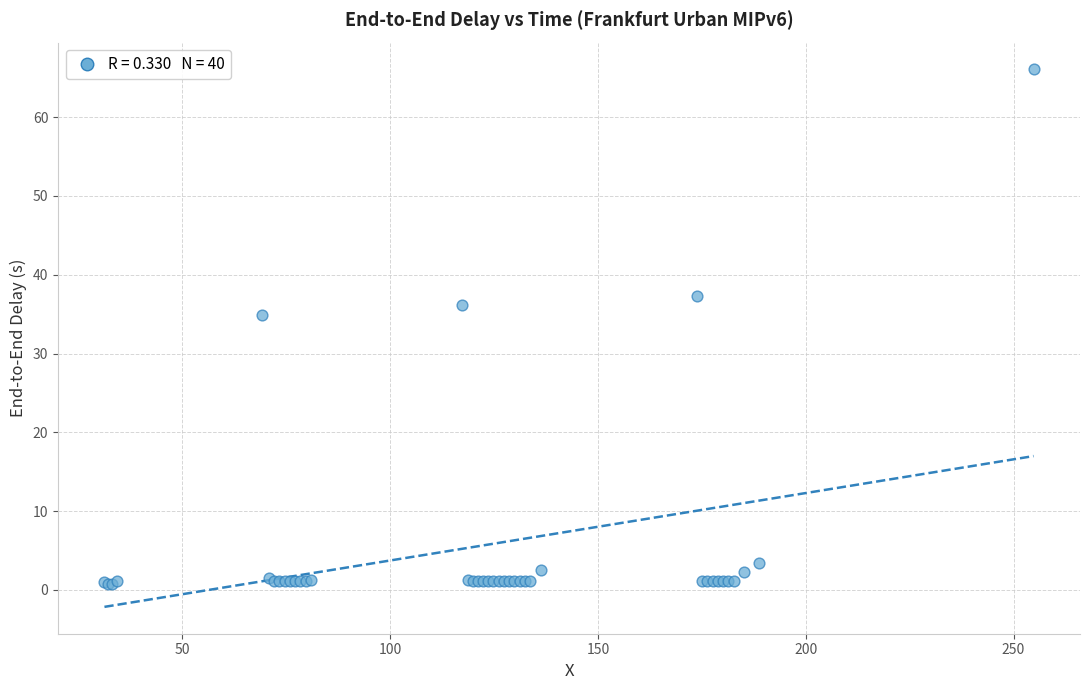

What Y value in the scatter plot is closest to 33?

34.9